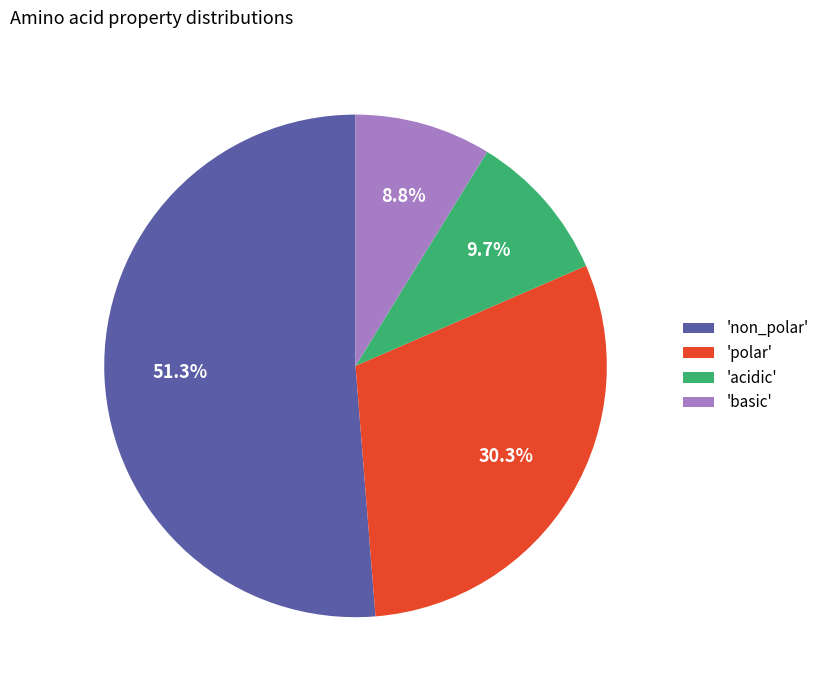

Which has a higher value, 'non_polar' or 'polar'?

'non_polar'